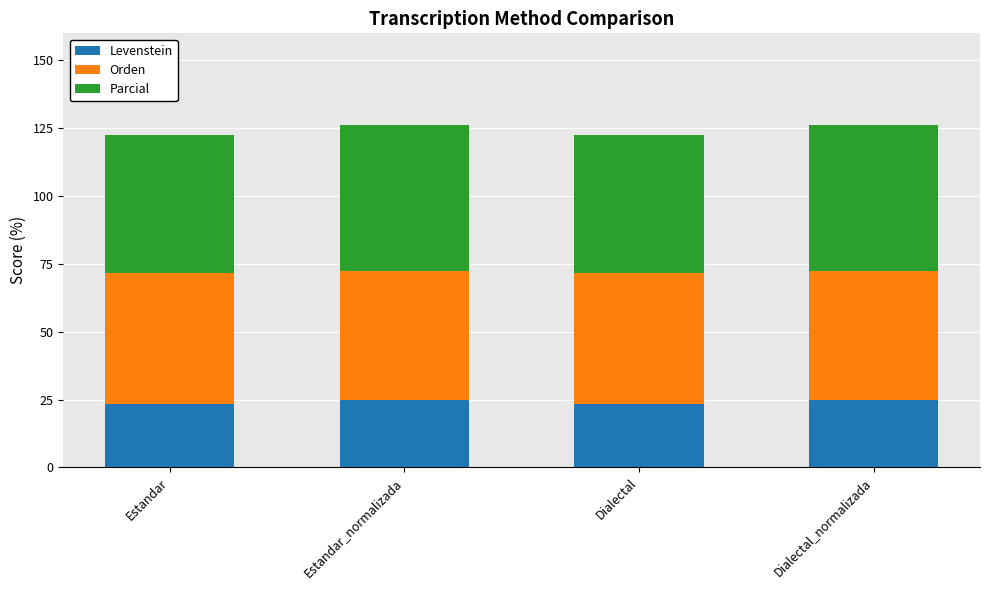

What is the total value across all series at Dialectal_normalizada?

126.4